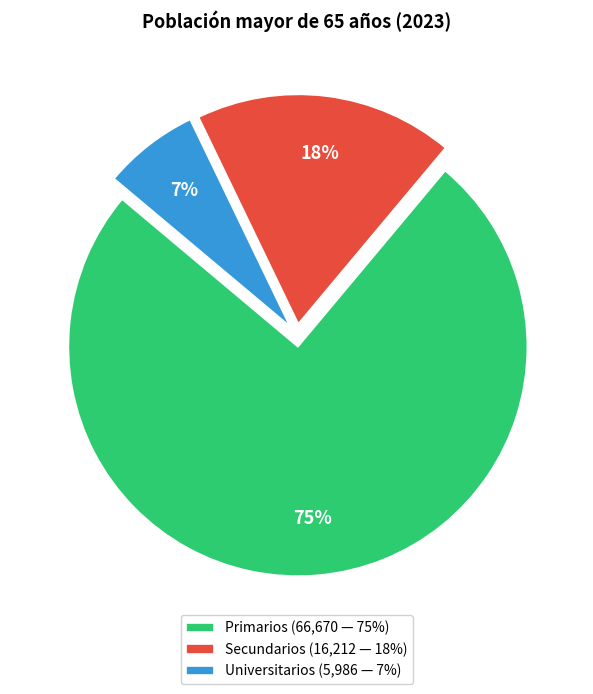

Which slice is the largest?

Primarios